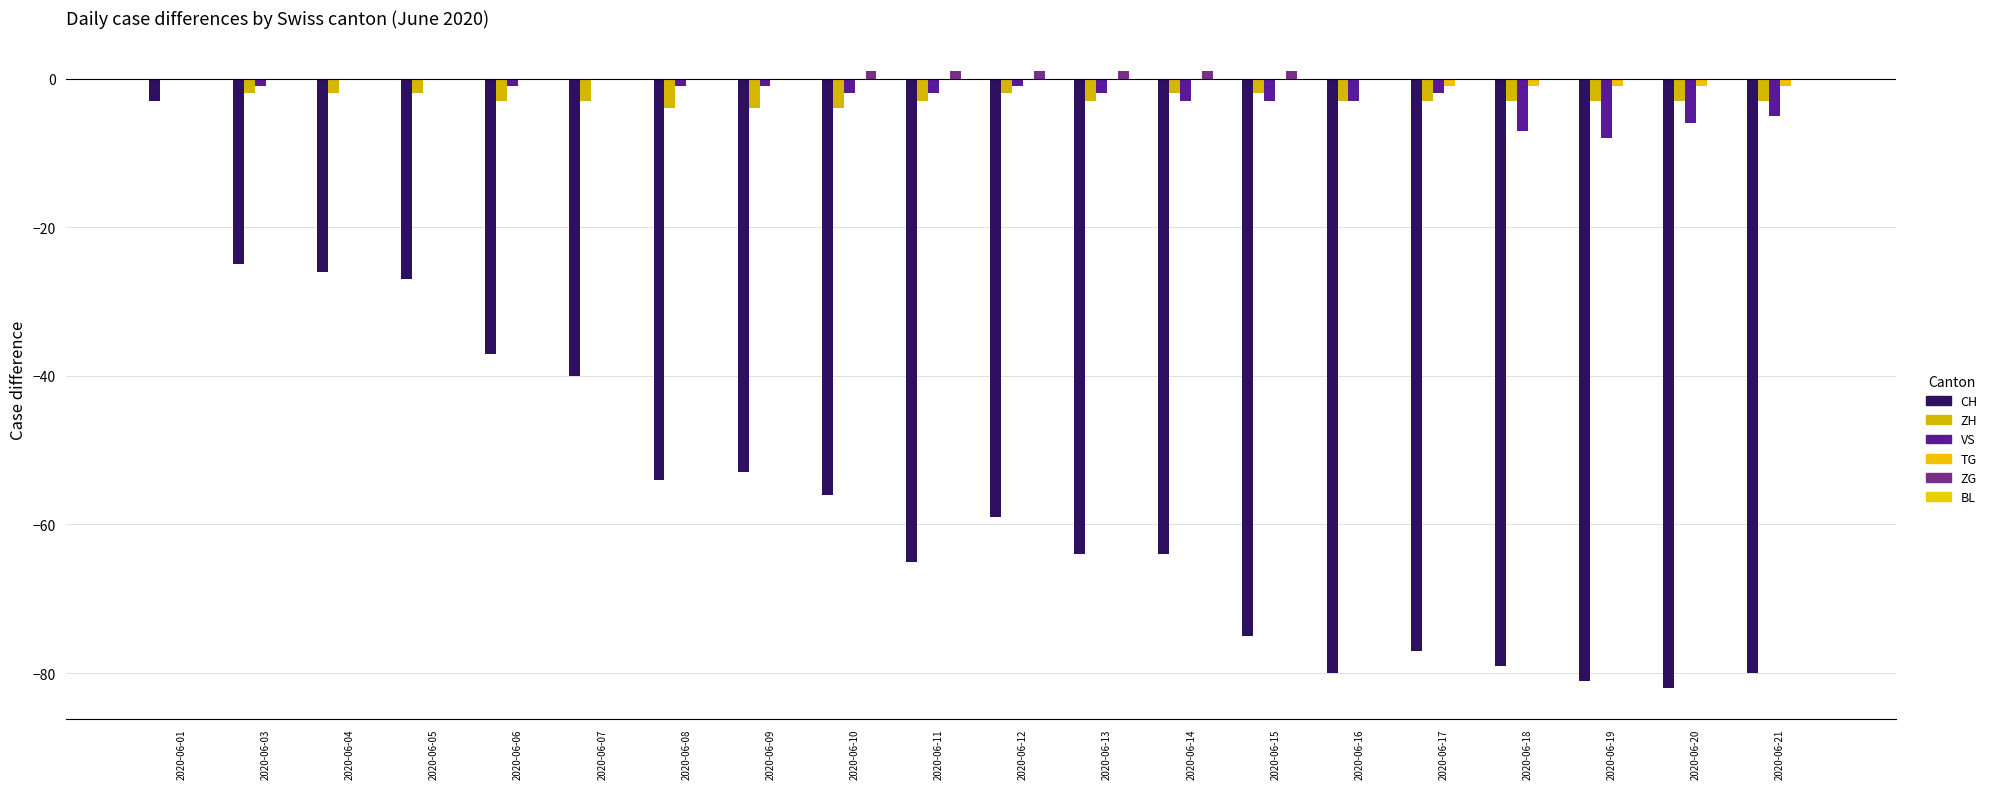

Reading left to right, what are all the values shown in this chart?

CH: -3	-25	-26	-27	-37	-40	-54	-53	-56	-65	-59	-64	-64	-75	-80	-77	-79	-81	-82	-80
ZH: 0	-2	-2	-2	-3	-3	-4	-4	-4	-3	-2	-3	-2	-2	-3	-3	-3	-3	-3	-3
VS: 0	-1	0	0	-1	0	-1	-1	-2	-2	-1	-2	-3	-3	-3	-2	-7	-8	-6	-5
TG: 0	0	0	0	0	0	0	0	0	0	0	0	0	0	0	-1	-1	-1	-1	-1
ZG: 0	0	0	0	0	0	0	0	1	1	1	1	1	1	0	0	0	0	0	0
BL: 0	0	0	0	0	0	0	0	0	0	0	0	0	0	0	0	0	0	0	0